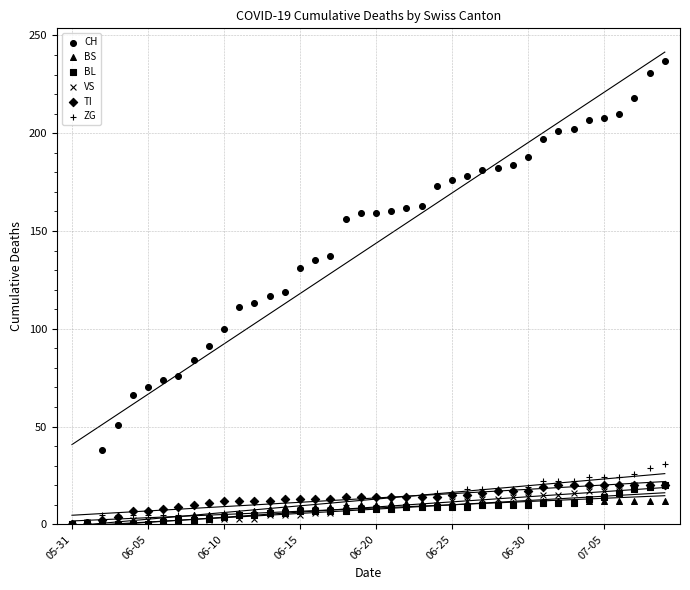

Which series reaches the minimum Y coordinate?

CH